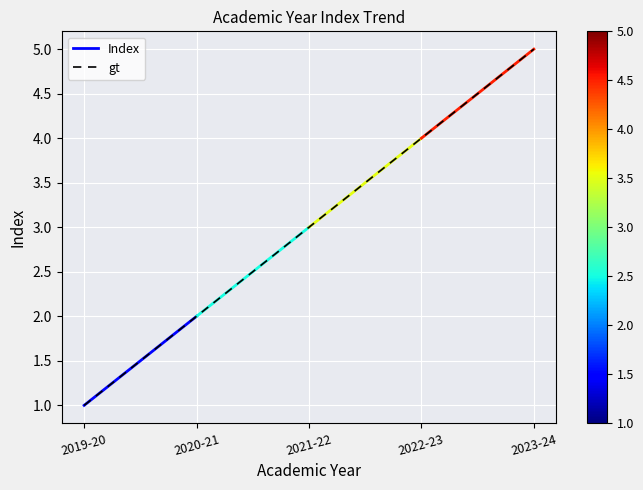

Rank the categories by value from highest to lowest.

2023-24, 2022-23, 2021-22, 2020-21, 2019-20